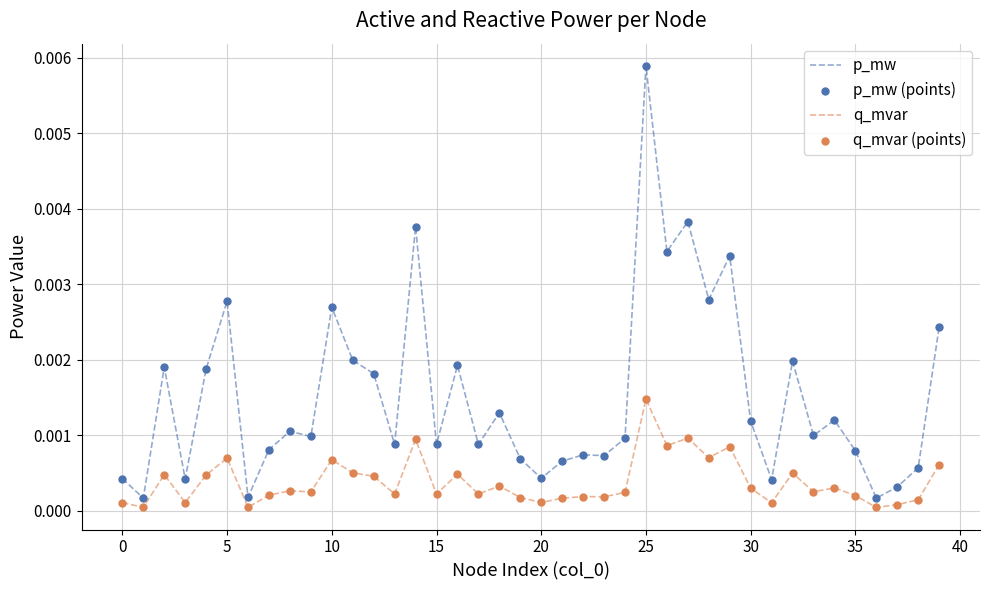

At how many categories does at least one series exceed 0?

40